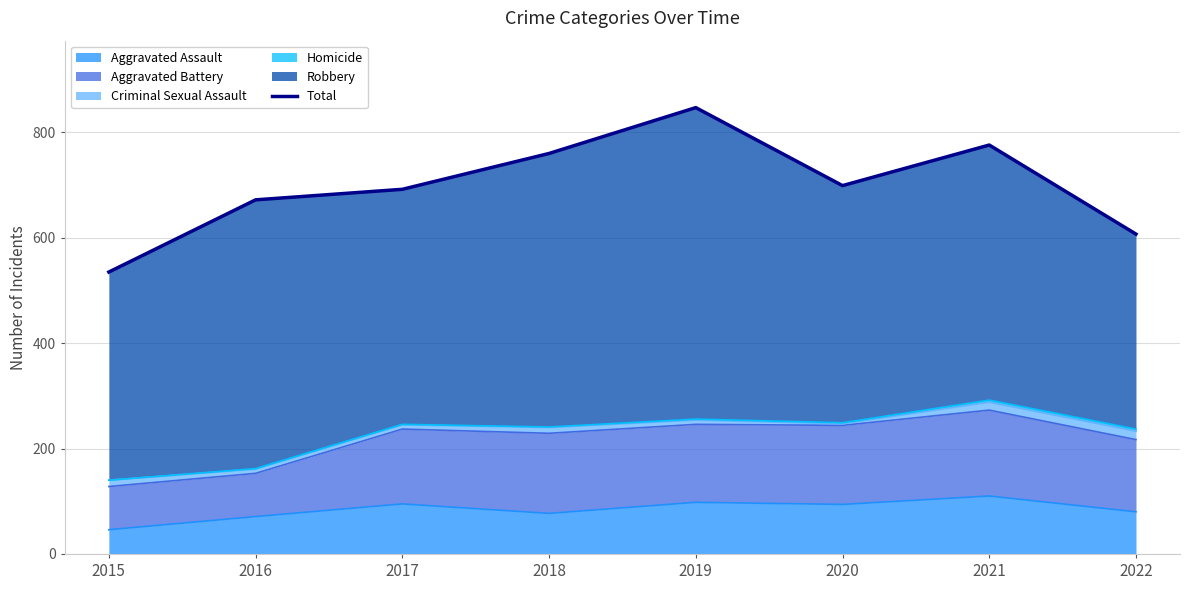

What is the ratio of the value at 2022 to the value at 2019?

0.7